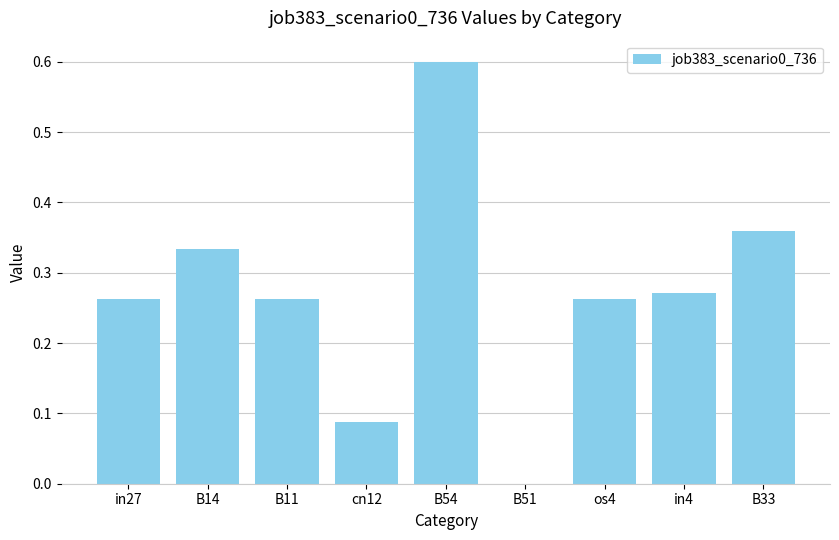

The chart shows a value of 0.6 at B54. True or false?

True